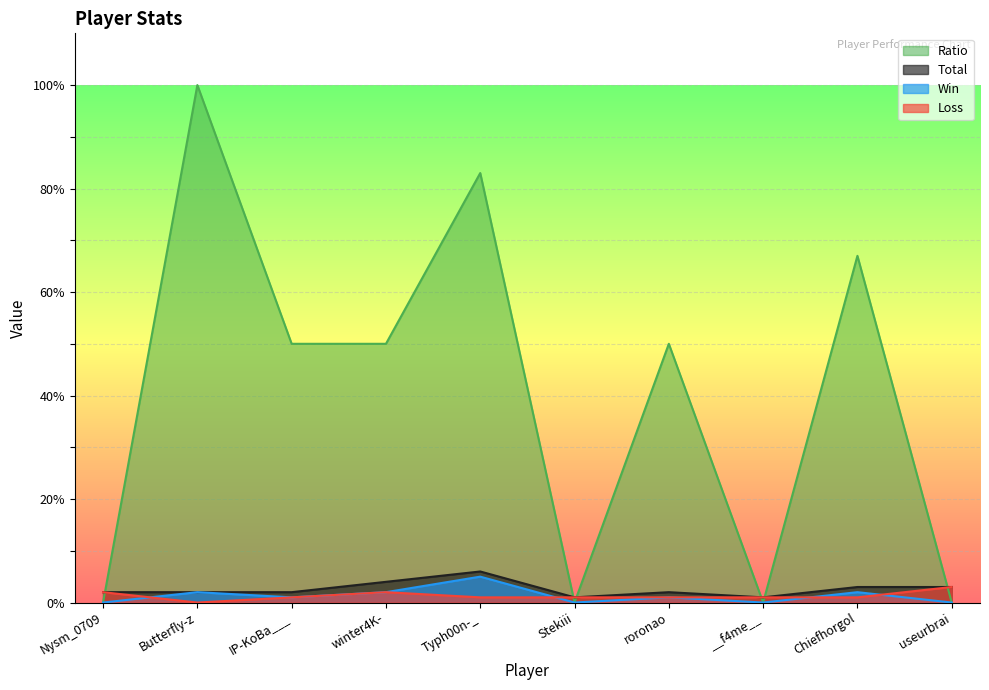

Does the chart display data point markers on the line(s)?

No